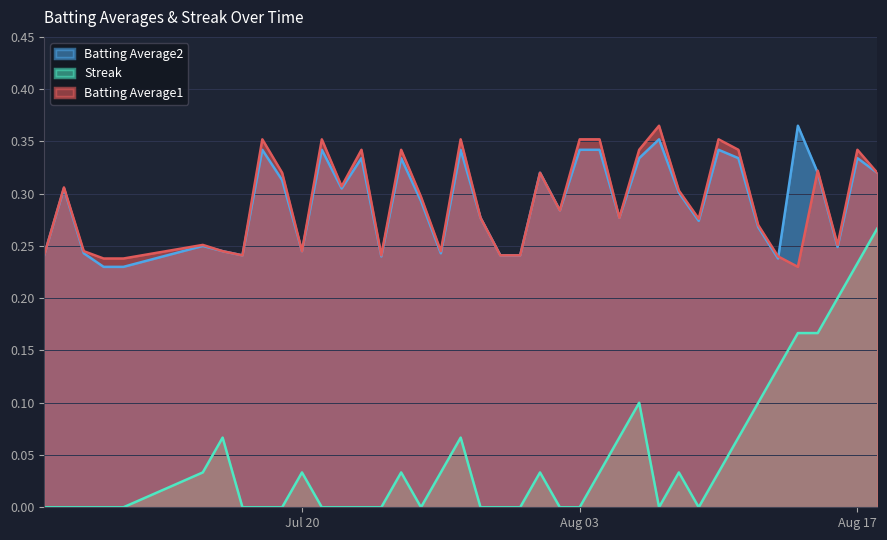

True or false: Streak and Batting Average2 cross at least once.

False